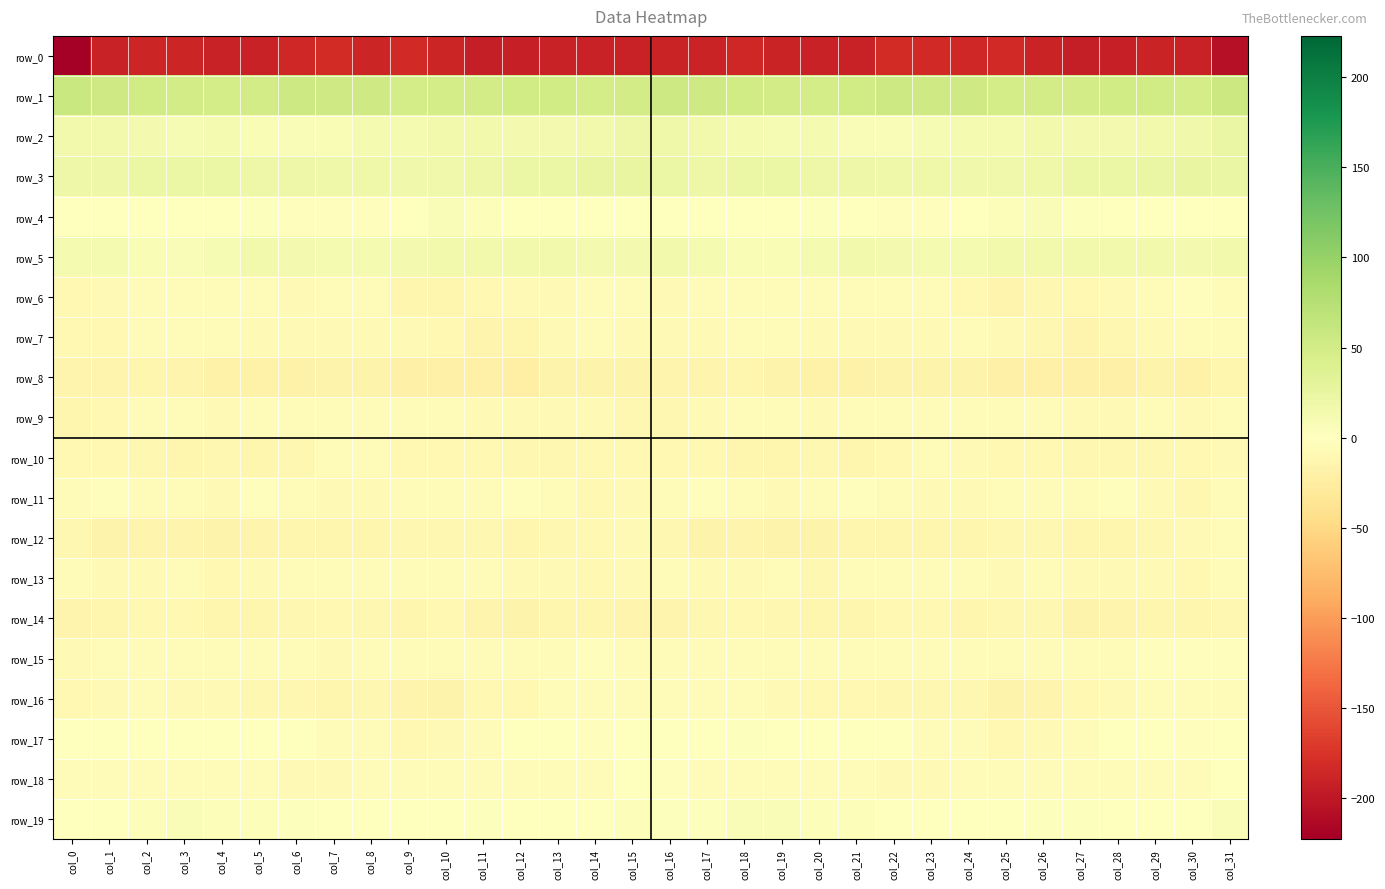

What is the sum of the row_10 values at col_11 and col_21?

-22.5